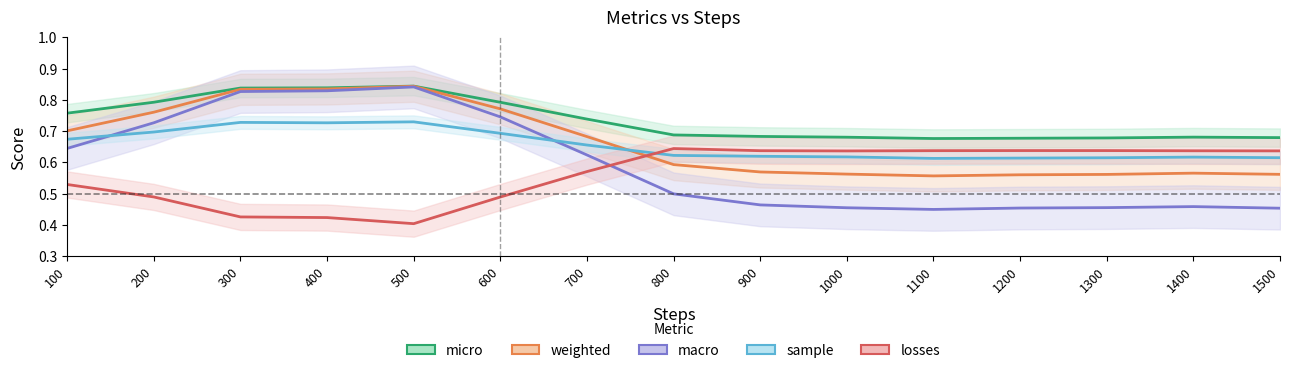

What is the difference between the highest and lowest values at 900?

0.2